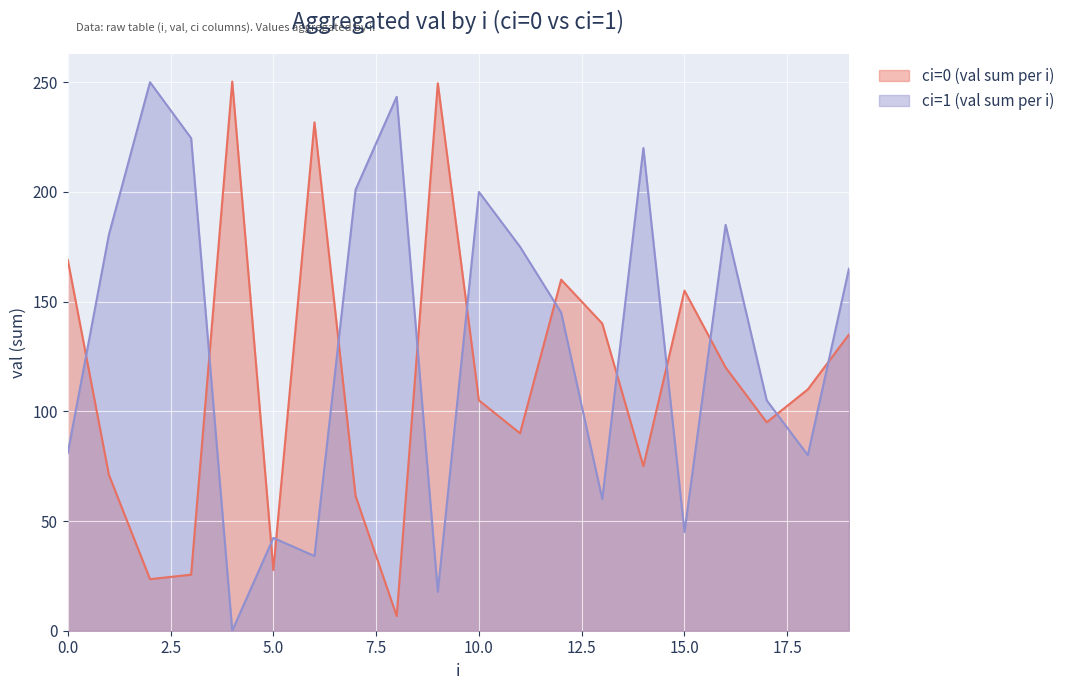

Does the chart display data point markers on the line(s)?

No